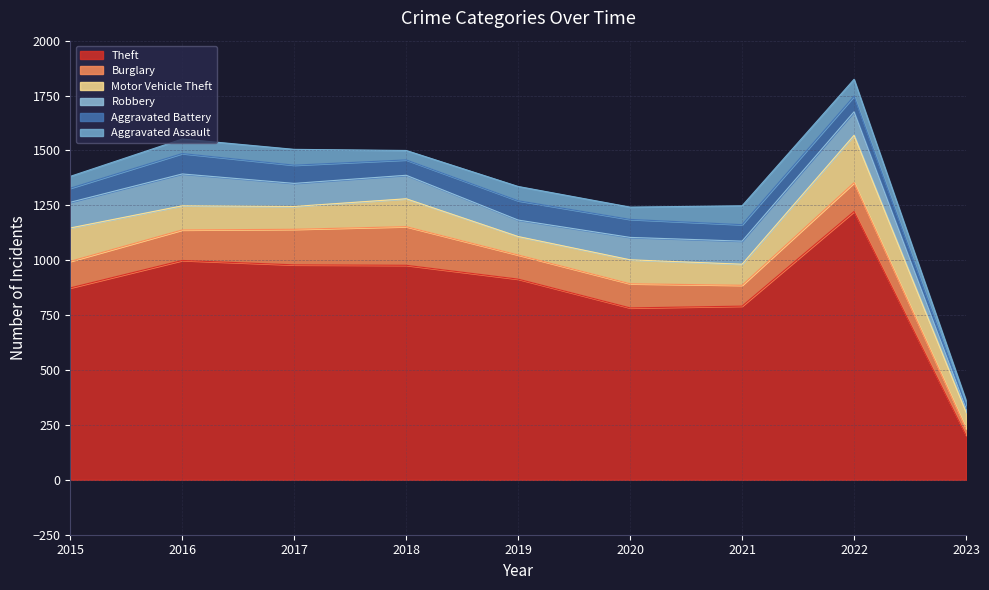

True or false: Burglary and Aggravated Battery intersect in this chart.

False